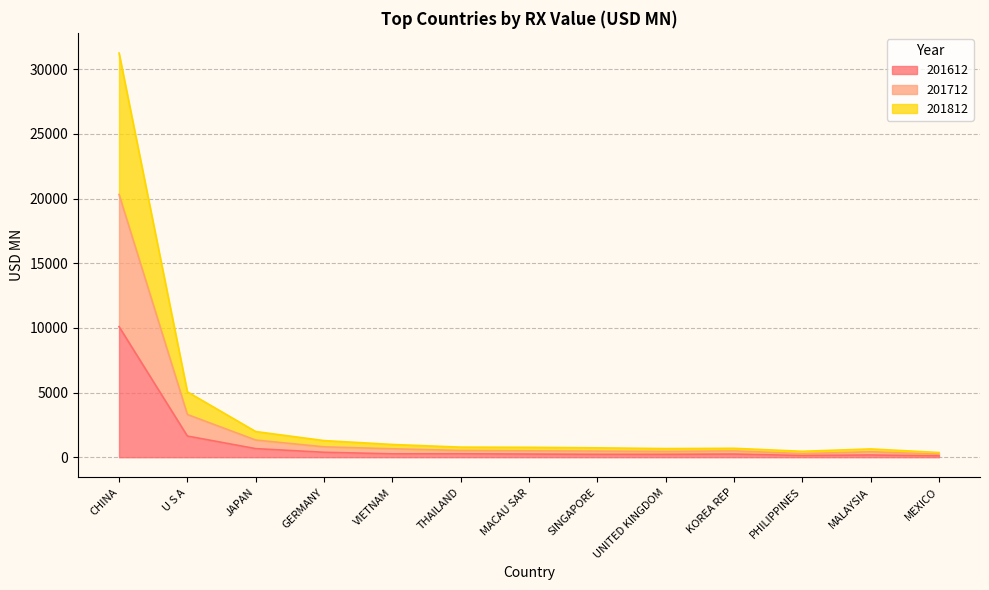

What is the maximum value shown in the chart?

31255.5